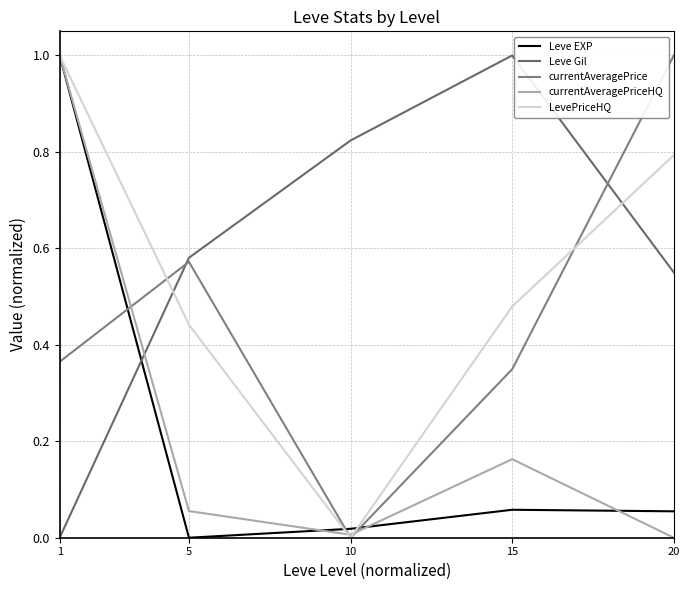

Which has a higher value, 5 or 10?

10